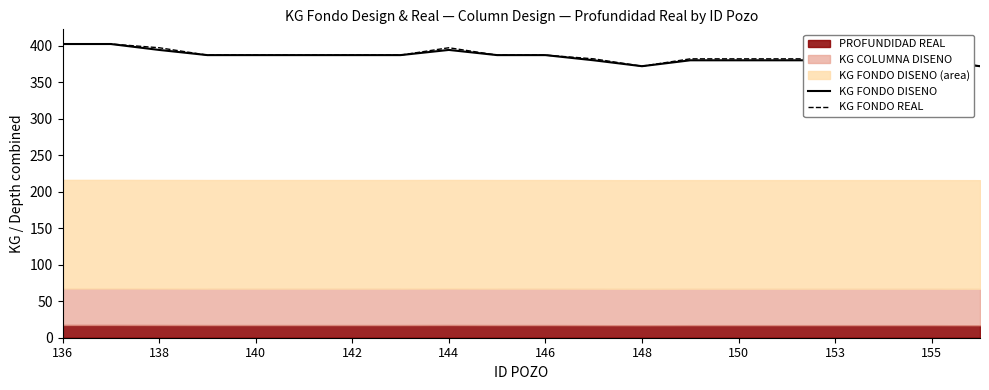

At 11, list the series in order from largest to smallest.

KG FONDO REAL, KG FONDO DISENO